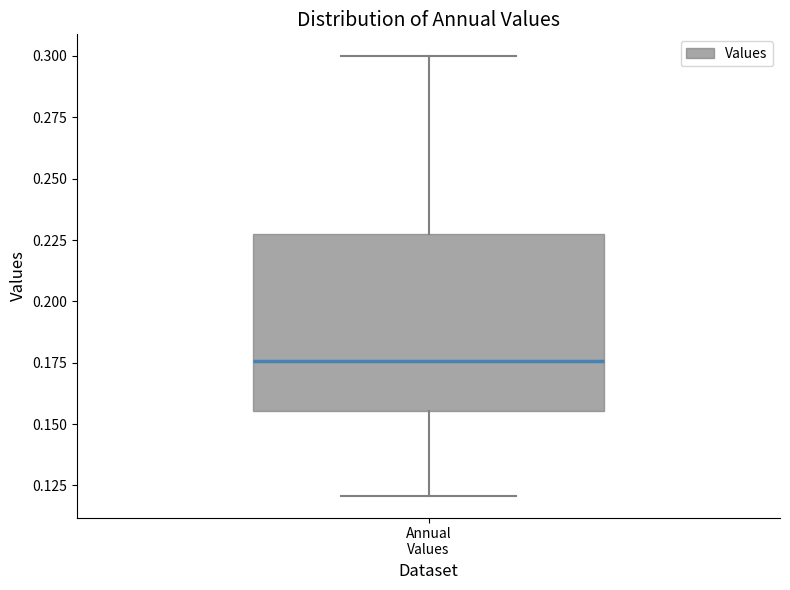

Read this box plot against the y-axis: the position of the median line, the range covered by the box, and the ends of both whiskers. The values are not printed on the chart, so give them approximately, as read against the axis.

median 0.175, box 0.155 to 0.225, whiskers 0.120 to 0.300